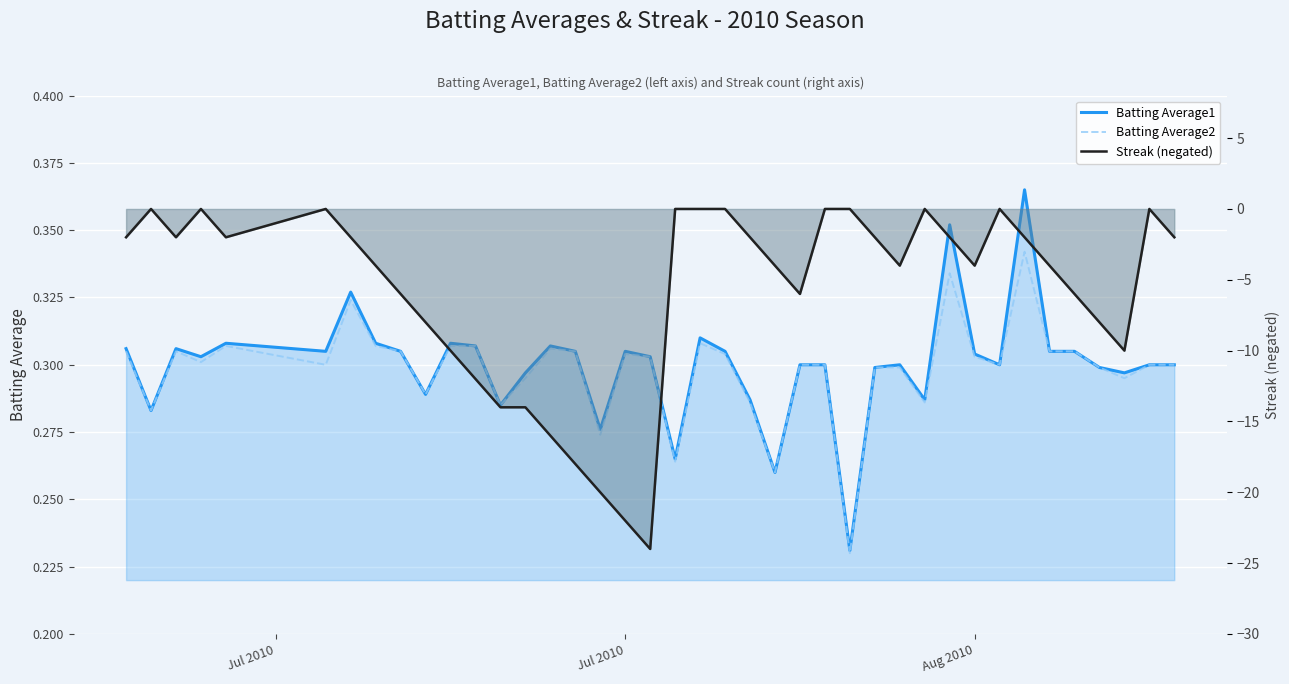

At which category does Streak (negated) reach its first local peak?

Jul 2010